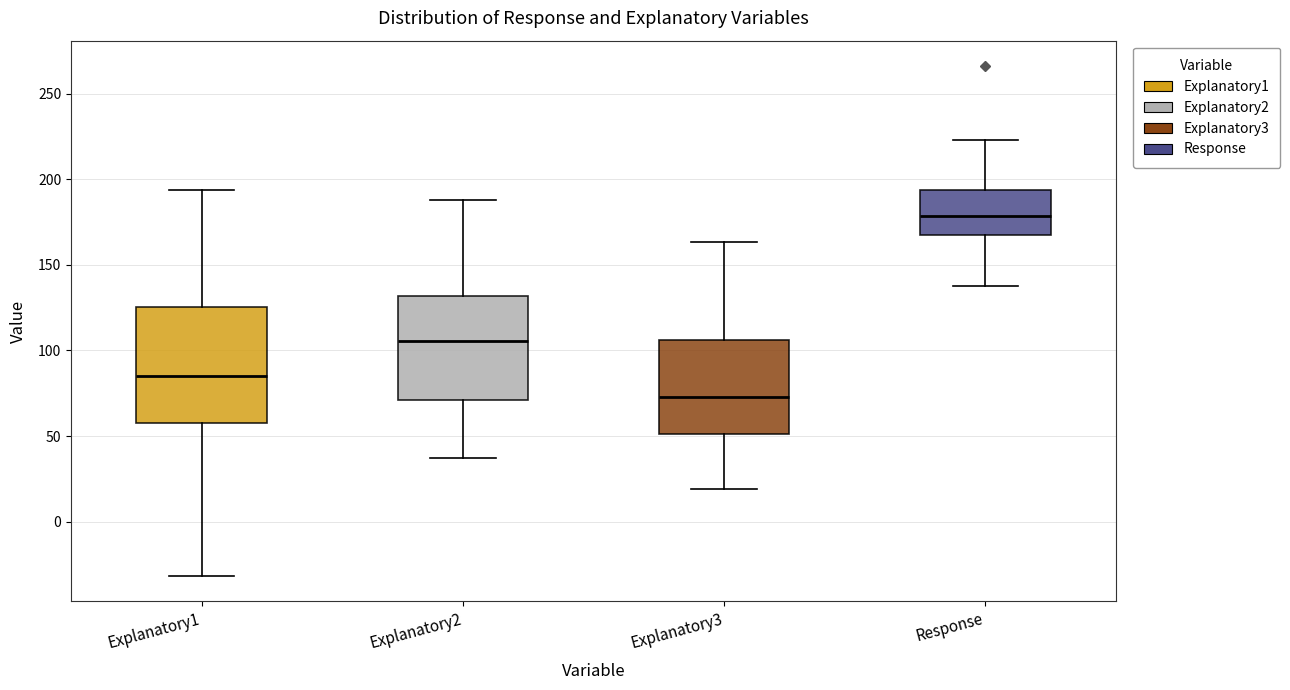

Where does the lower whisker of the box for Response end on the y-axis? The values are not printed on the chart, so give them approximately, as read against the axis.

140